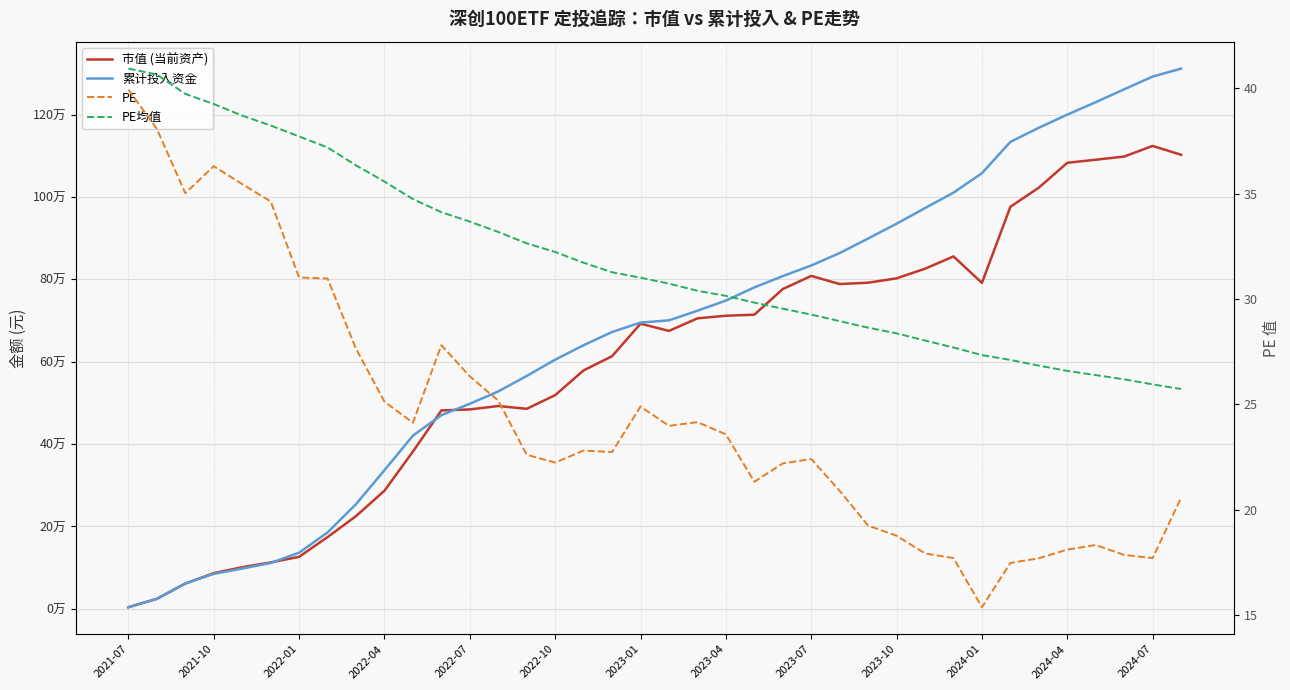

What is the maximum value for 市值 (当前资产)?

1123976.1